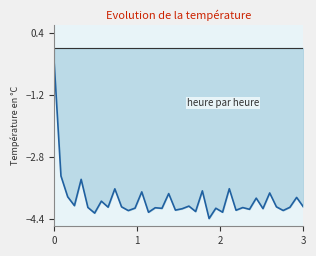

What is the maximum value shown in the chart?

-0.4